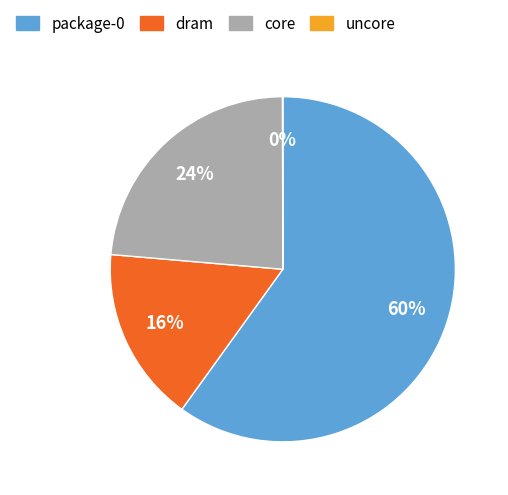

To the nearest percent, what portion does package-0 represent?

60%